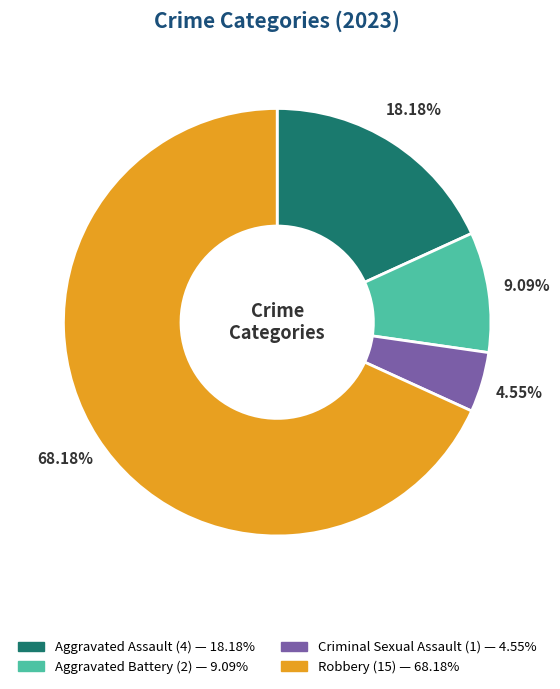

Which slice is the smallest?

Criminal Sexual Assault